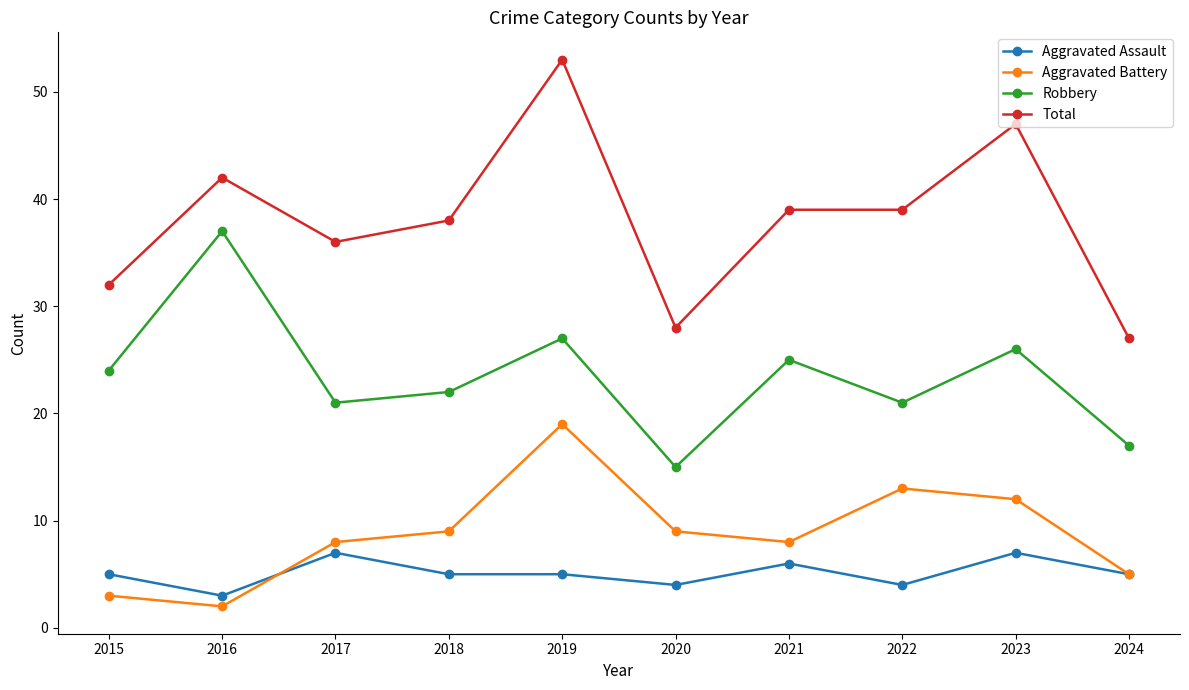

Reading left to right, extract all data points from this chart.

Aggravated Assault: 5	3	7	5	5	4	6	4	7	5
Aggravated Battery: 3	2	8	9	19	9	8	13	12	5
Robbery: 24	37	21	22	27	15	25	21	26	17
Total: 32	42	36	38	53	28	39	39	47	27